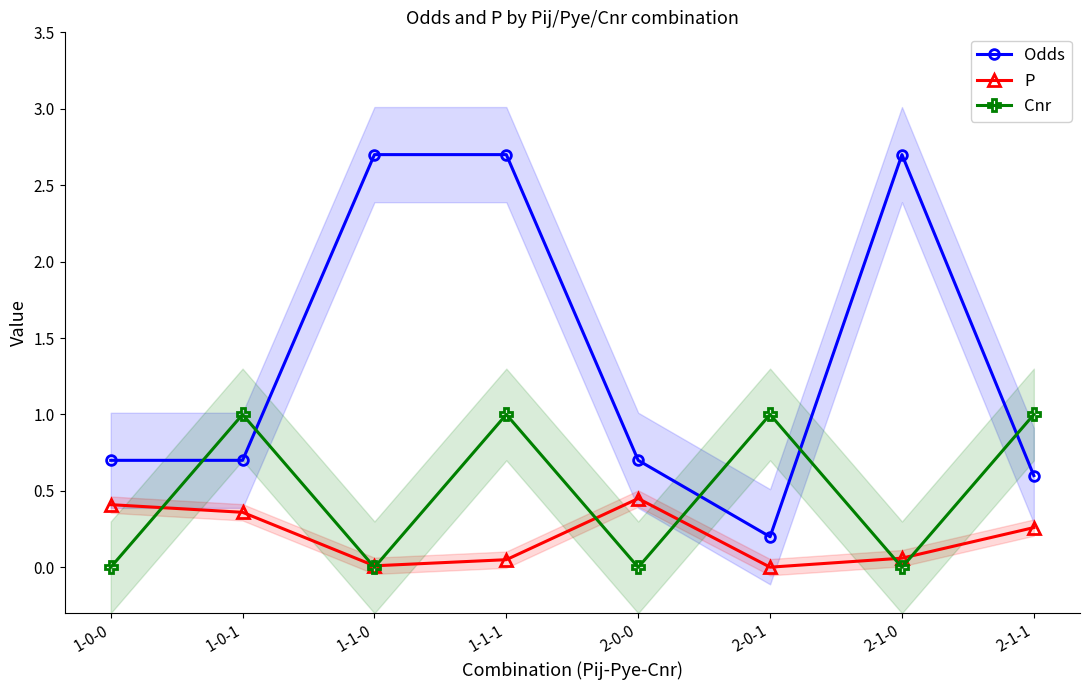

At 2-1-0, list the series in order from smallest to largest.

Cnr, P, Odds